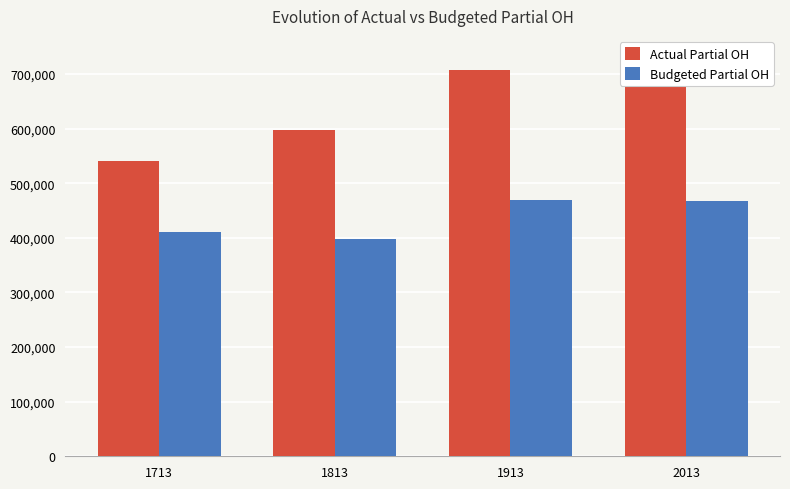

Read the Actual Partial OH value at 2013.

733112.5